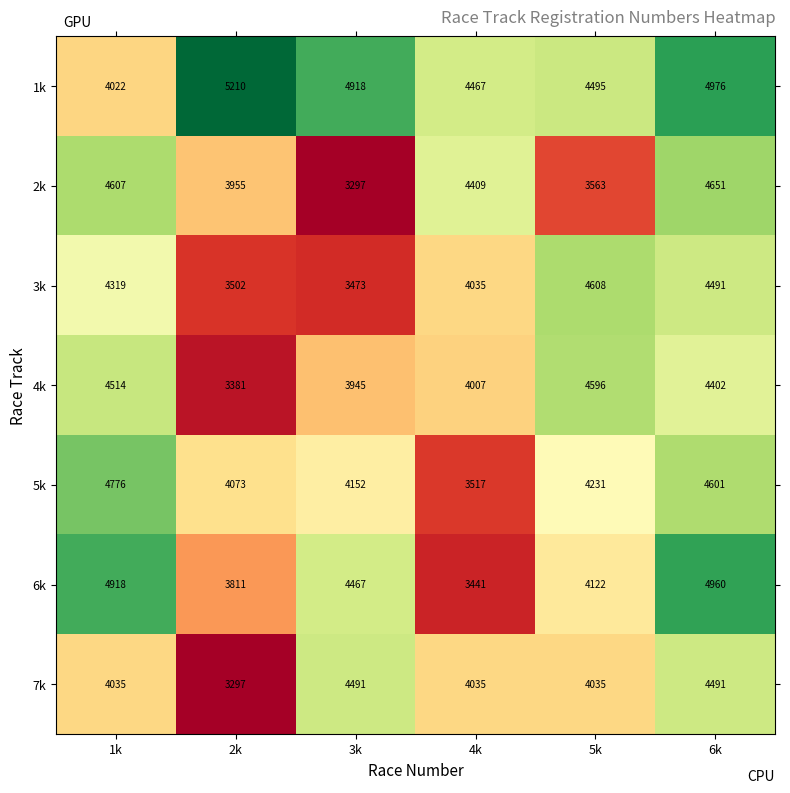

Between 1k and 6k, which series saw the biggest shift?

1k